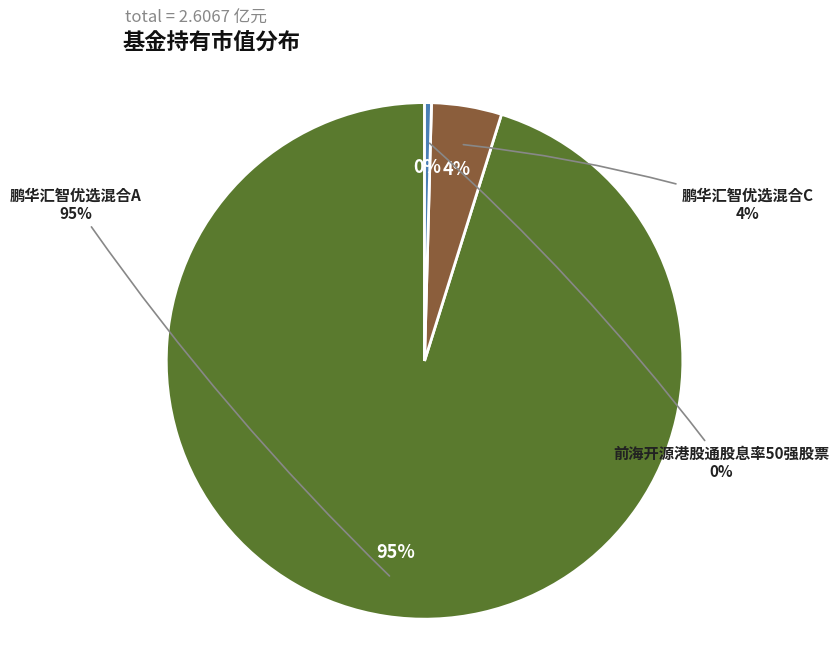

To the nearest percent, what is the difference between the 鹏华汇智优选混合A and 前海开源港股通股息率50强股票 slice percentages?

95%